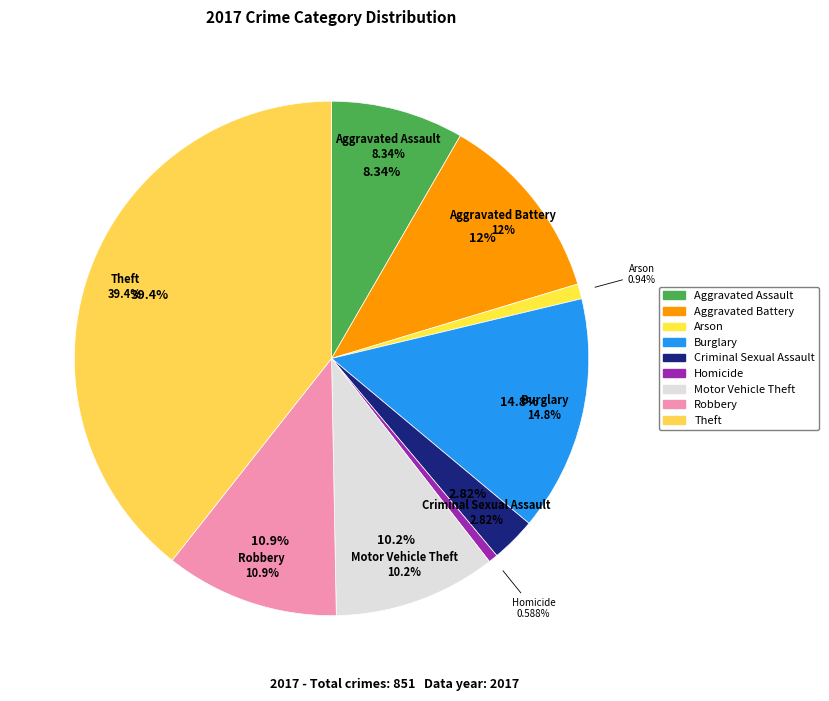

Is there a majority slice in this chart?

No